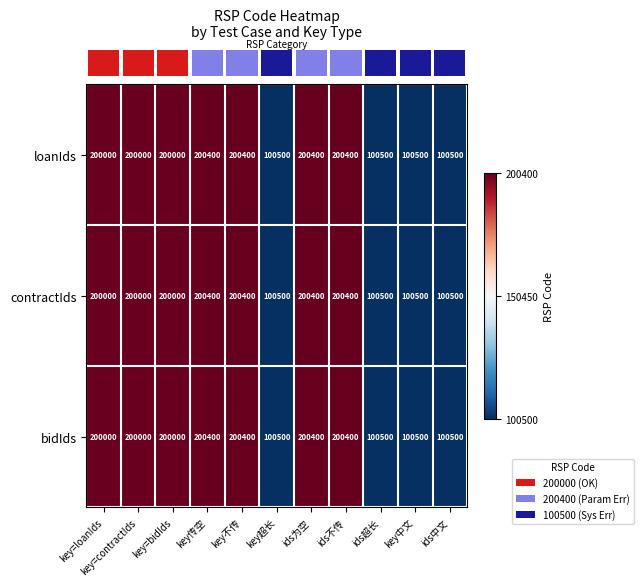

How many data points in bidIds are less than 200000?

4